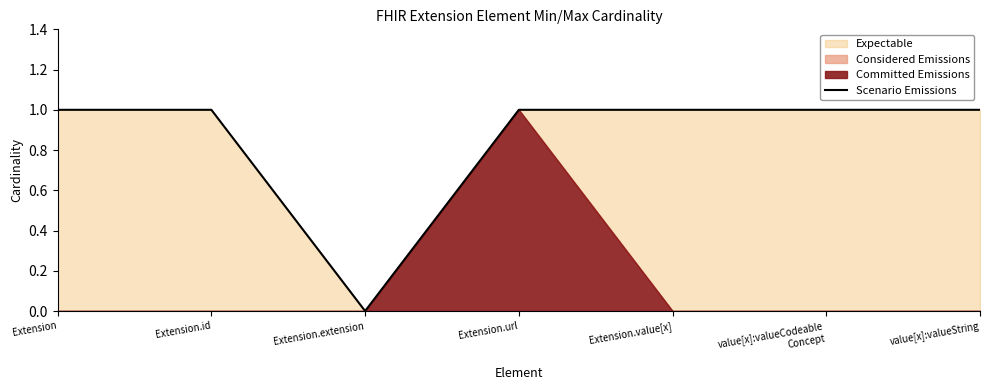

List the labels in order of value, smallest first.

Extension.extension, Extension, Extension.id, Extension.url, Extension.value[x], value[x]:valueCodeable
Concept, value[x]:valueString